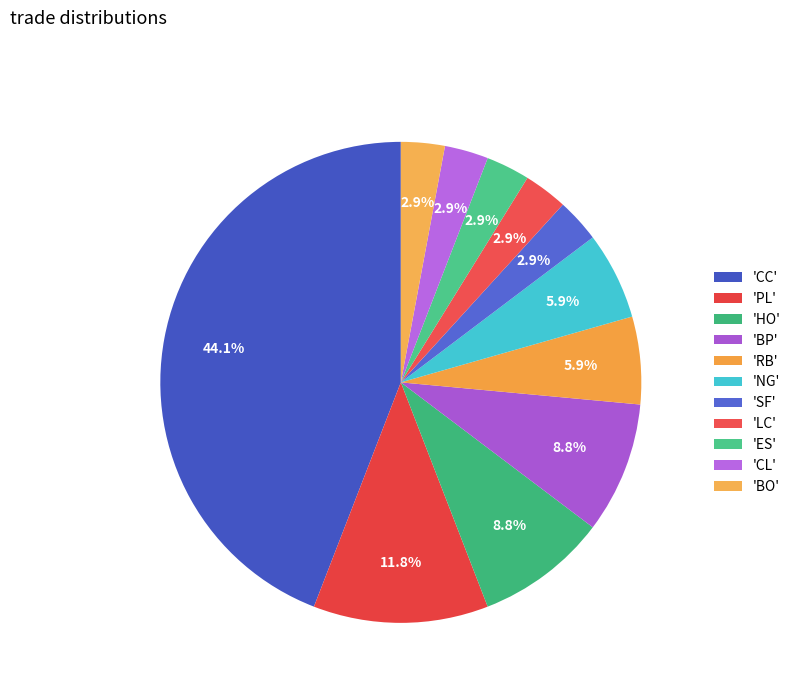

Which slice is the largest?

CC